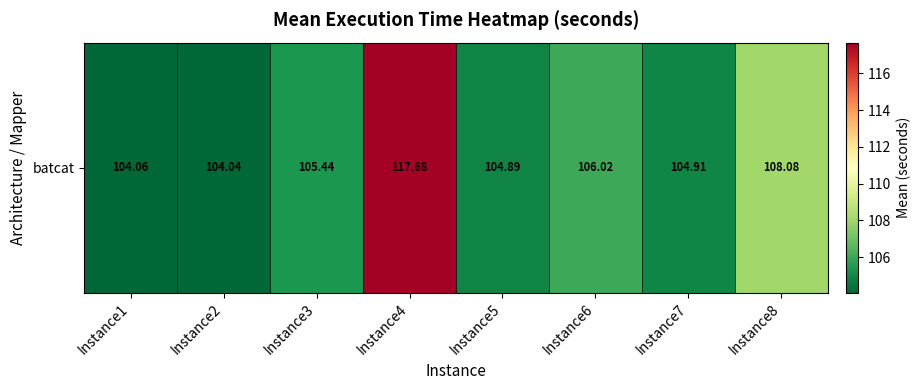

What is the smallest value displayed?

104.0